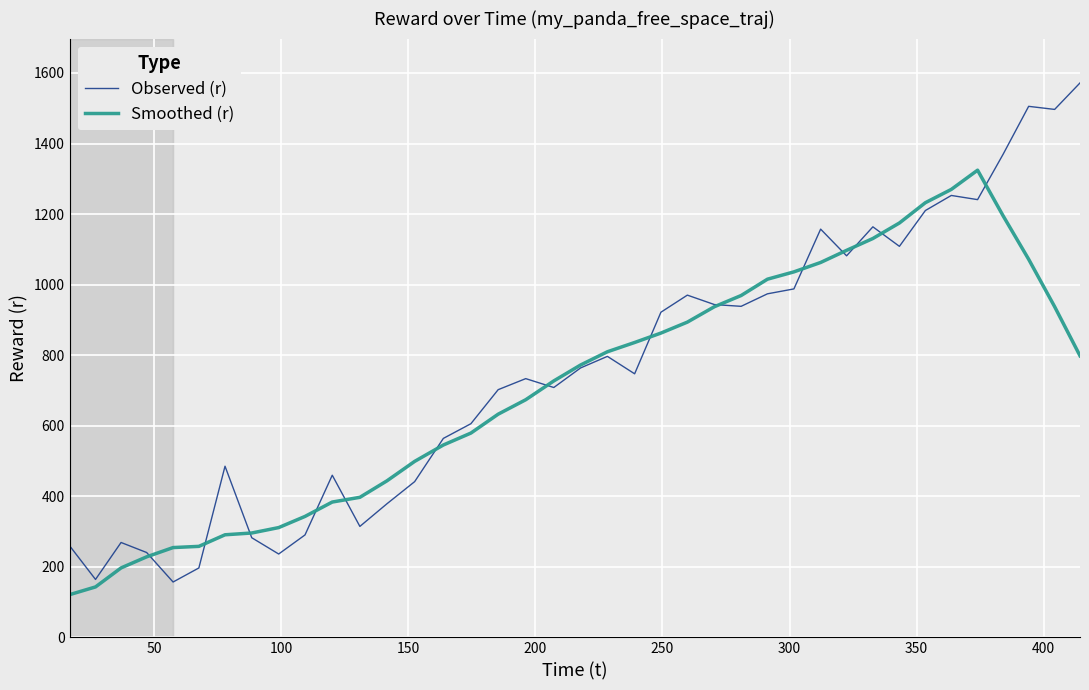

Rank the series by their maximum value, from highest to lowest.

Observed (r), Smoothed (r)